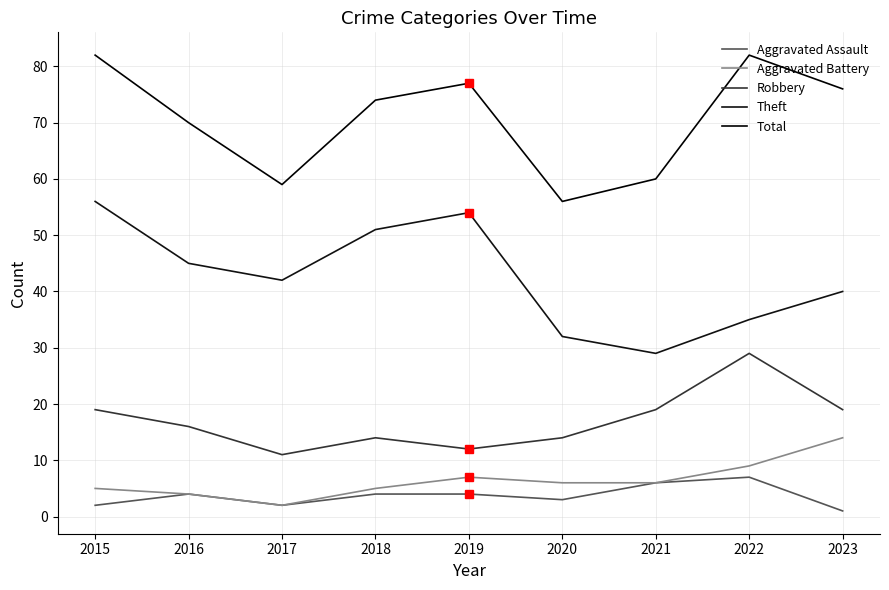

True or false: Total has a value of 119 at 2023.

False